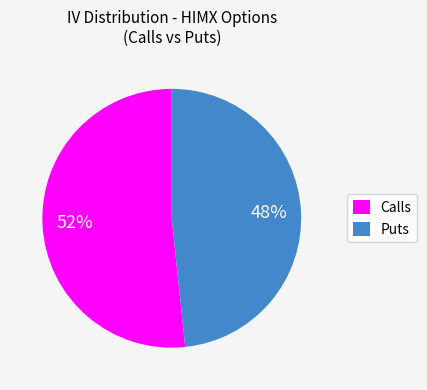

To the nearest percent, what is the average slice percentage?

50%